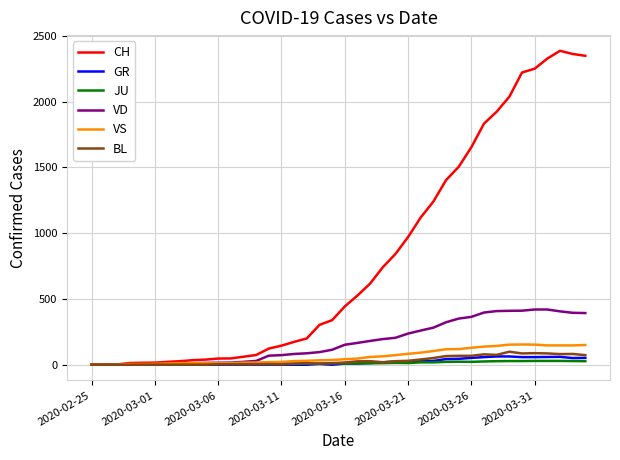

What is the average value of the BL series?

31